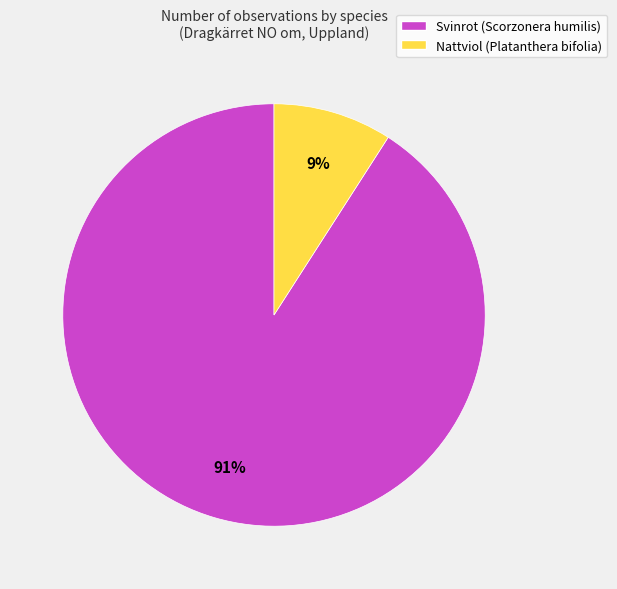

What is the majority slice?

Svinrot (Scorzonera humilis)